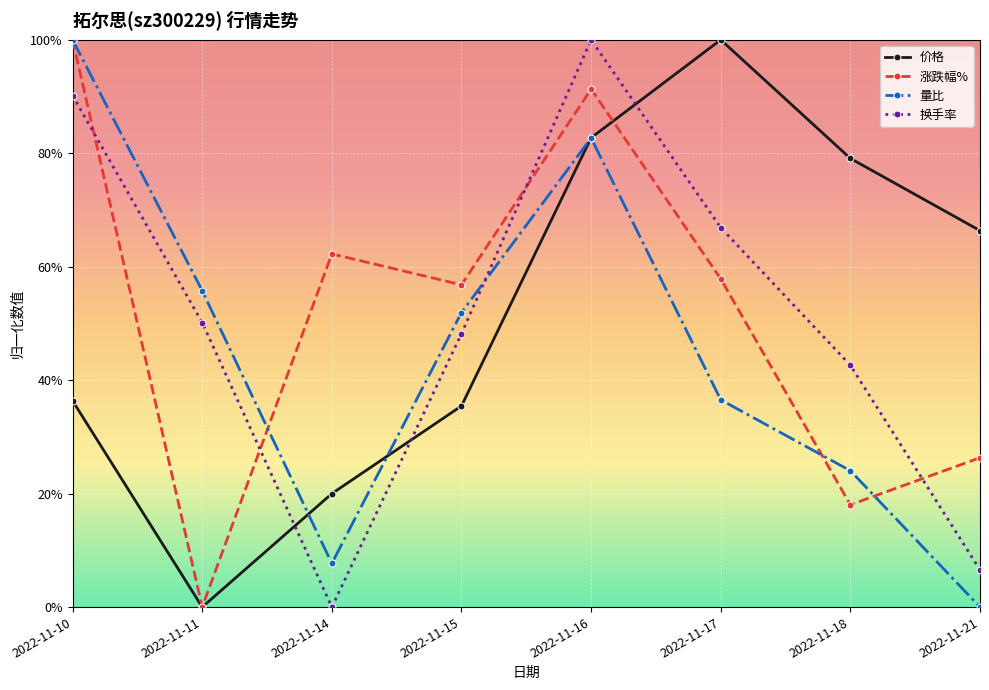

Which series has the widest spread of values?

价格